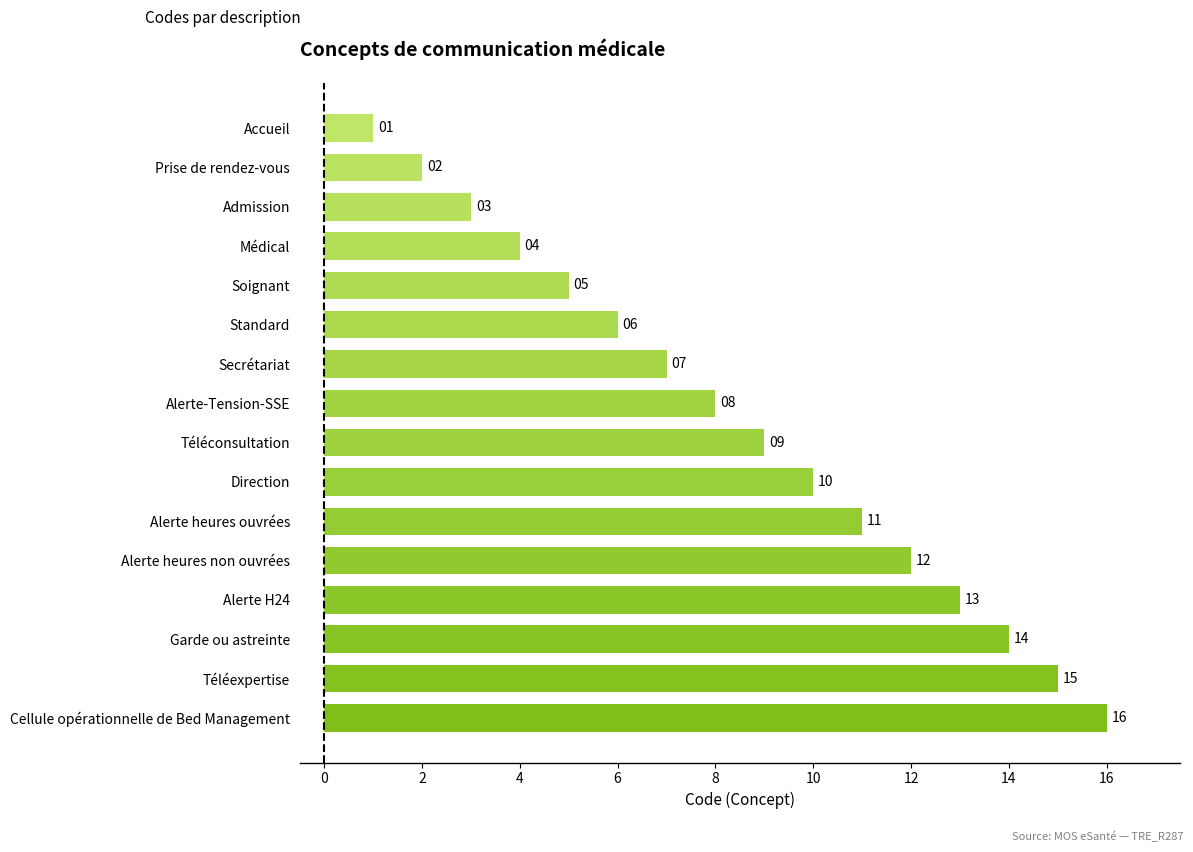

Is it true that the value at Accueil is 1?

True